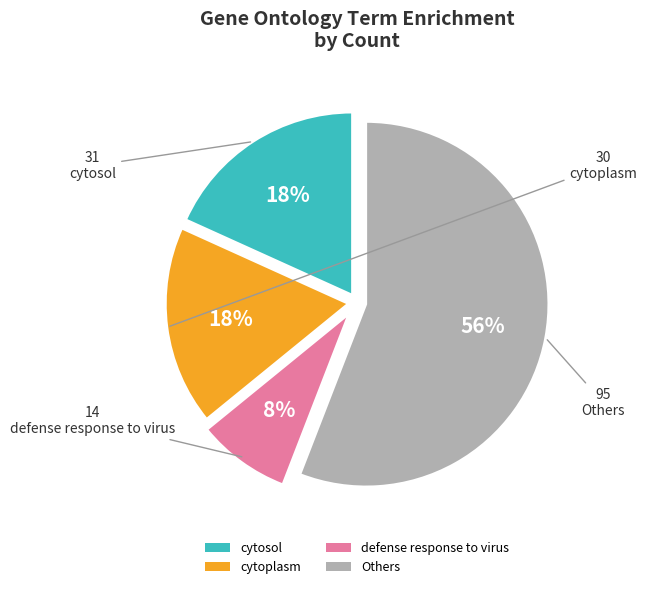

Count the number of slices in the pie.

4